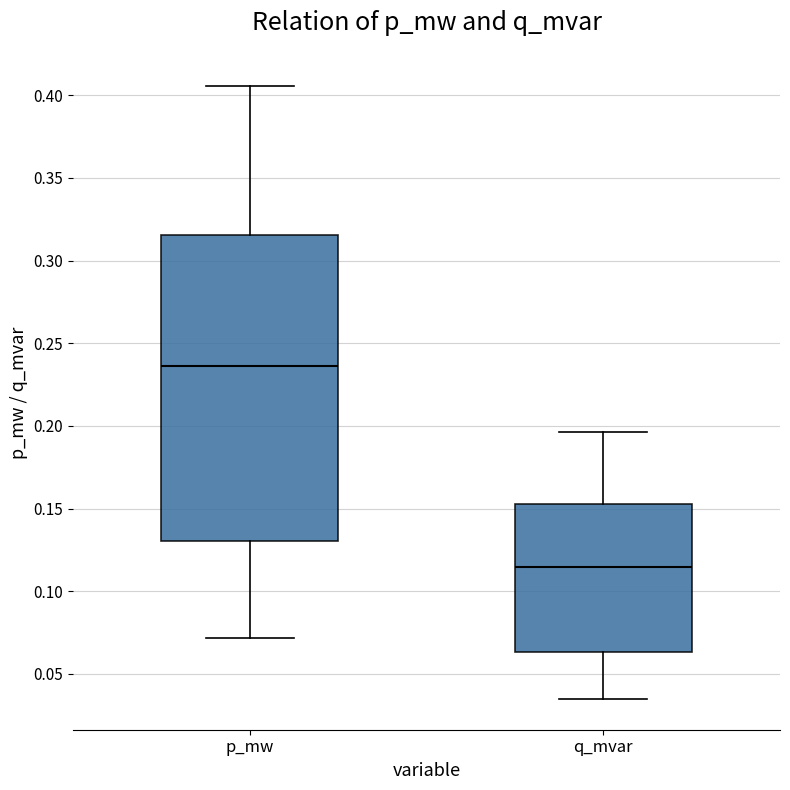

Reading left to right, read every box against the y-axis: the position of its median line, the range the box covers, and the ends of its whiskers. The values are not printed on the chart, so give them approximately, as read against the axis.

p_mw: median 0.235, box 0.130 to 0.315, whiskers 0.070 to 0.405
q_mvar: median 0.115, box 0.065 to 0.155, whiskers 0.035 to 0.195